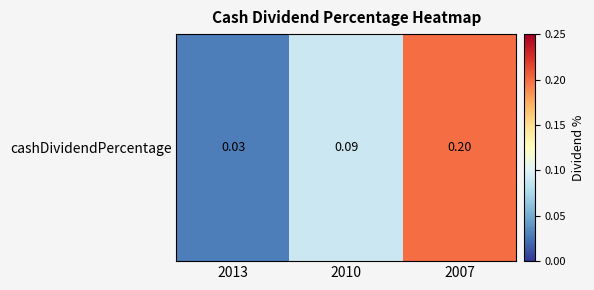

What is the difference between the maximum and minimum values?

0.2